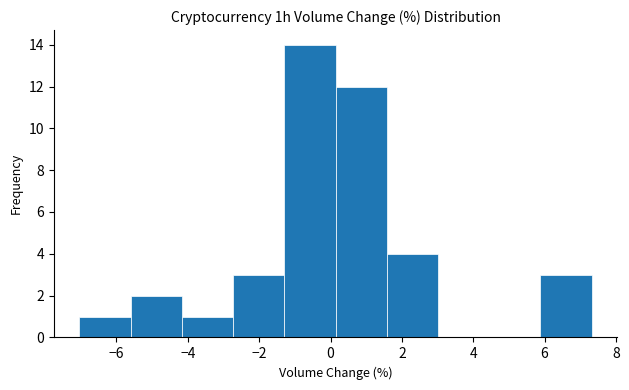

Reading left to right, transcribe this chart: for each bar, give the range it covers on the x-axis and its height. Neither the bar edges nor the heights are printed on the chart, so give them approximately, as read against the axes.

-7.0 to -5.6: 1
-5.6 to -4.2: 2
-4.2 to -2.8: 1
-2.8 to -1.2: 3
-1.2 to 0.2: 14
0.2 to 1.6: 12
1.6 to 3.0: 4
3.0 to 4.4: 0
4.4 to 5.8: 0
5.8 to 7.4: 3